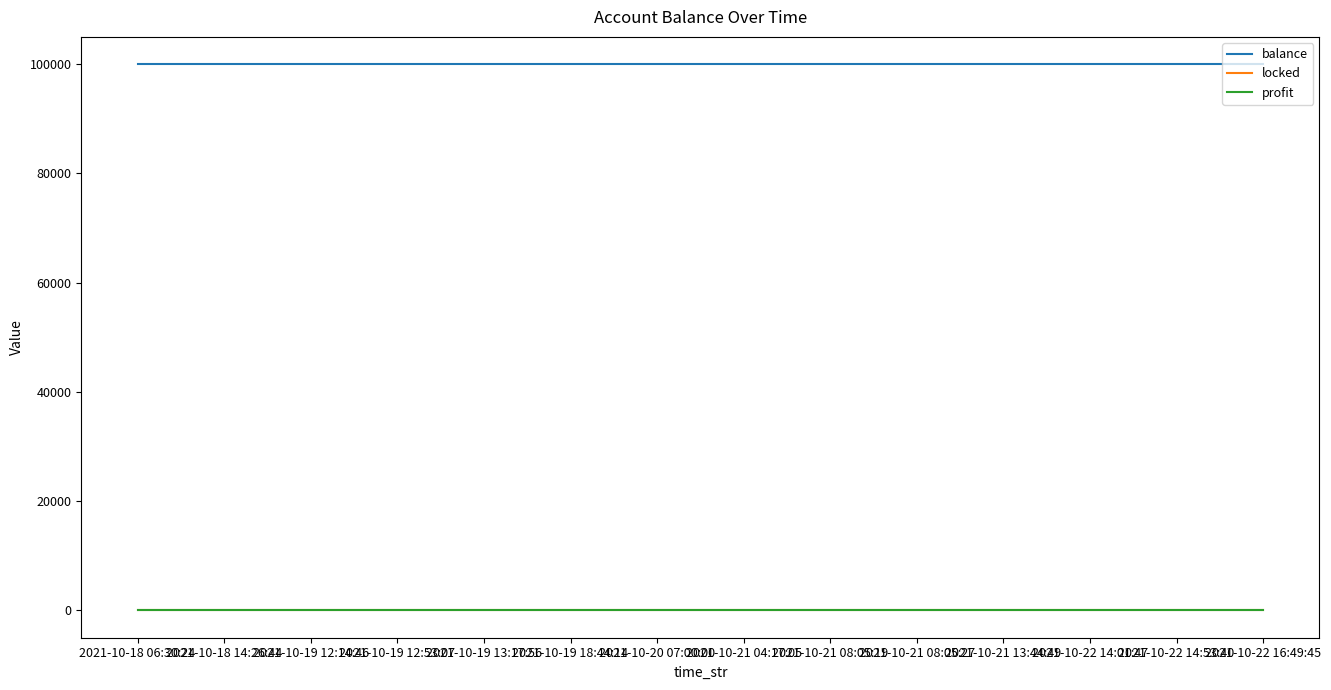

Does the chart have visible grid lines?

No